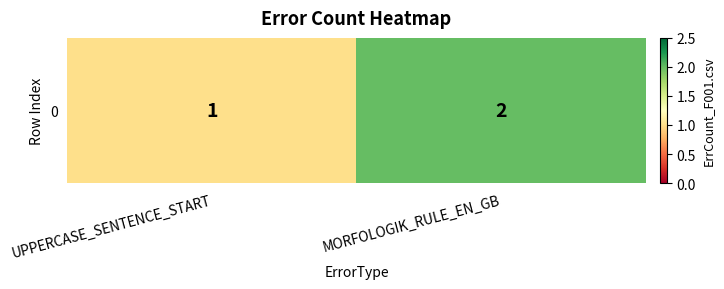

Rank the categories by value from lowest to highest.

UPPERCASE_SENTENCE_START, MORFOLOGIK_RULE_EN_GB